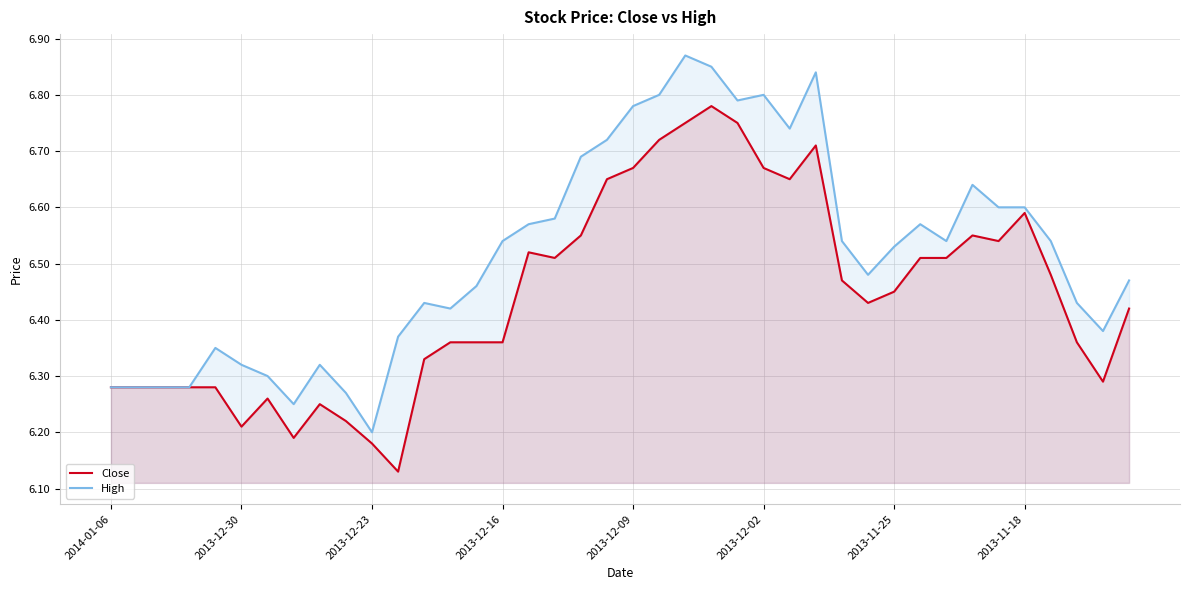

Which series has the largest total across all categories?

High